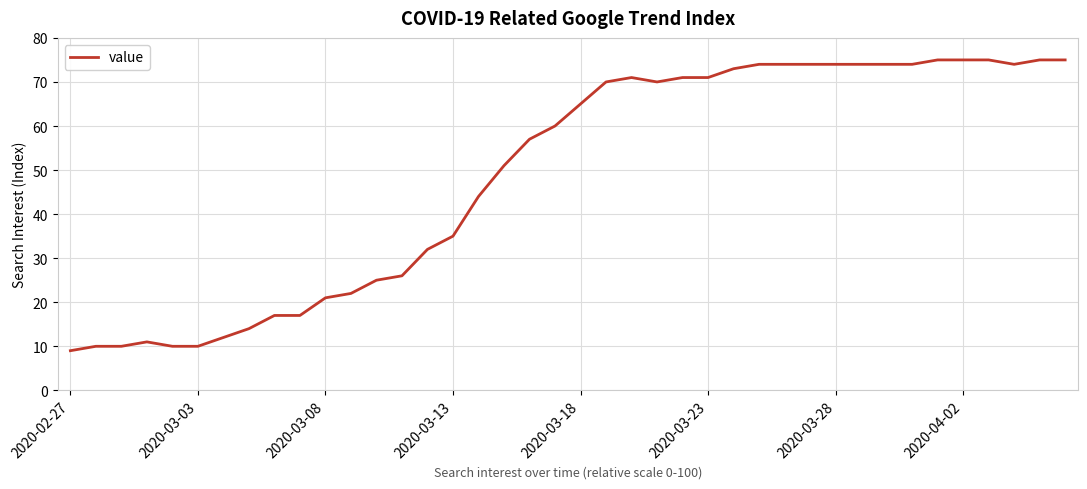

What is the difference between the maximum and minimum values?

66